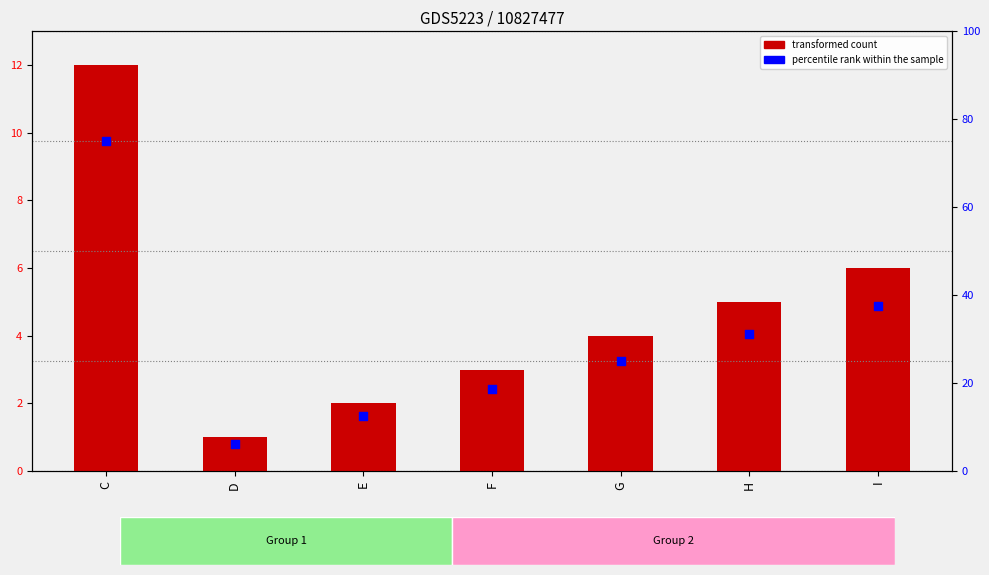

Is the value of transformed count at G greater than the value of percentile rank within the sample at G?

No